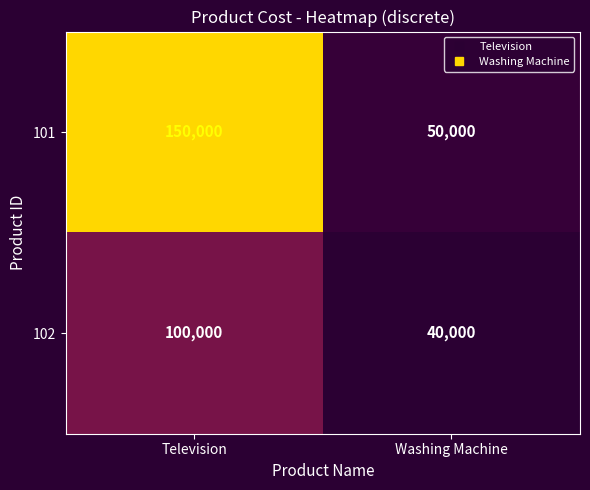

Rank the series by their maximum value, from highest to lowest.

101, 102